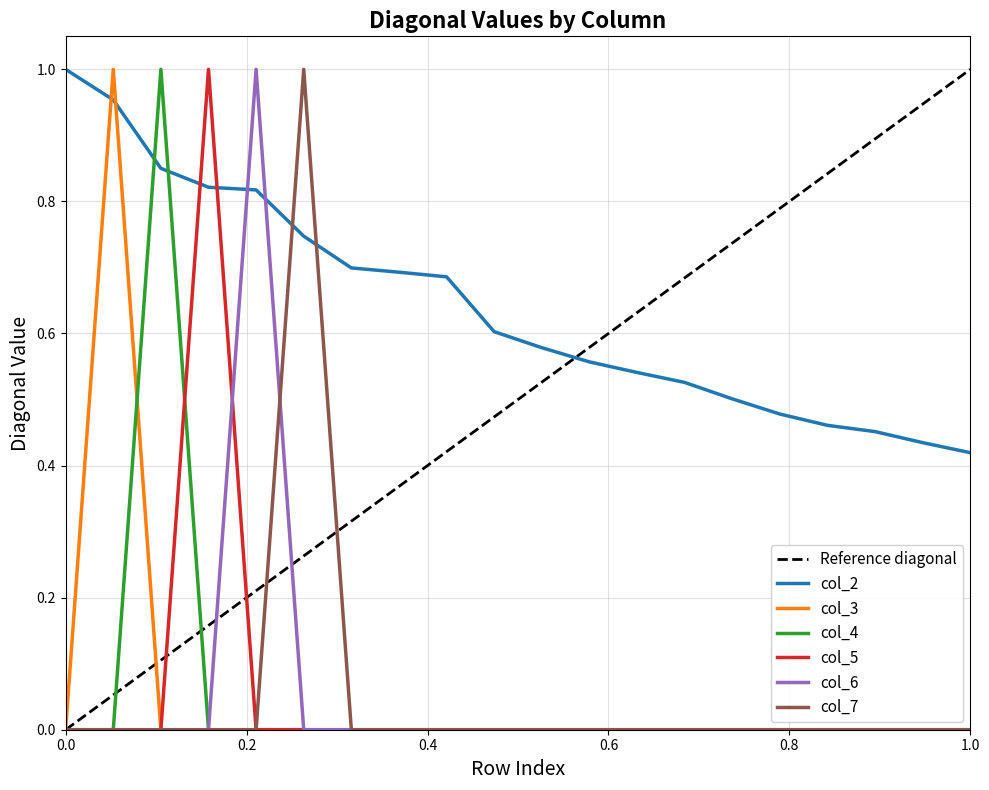

Is it true that col_5 equals -0.3 at 10?

False